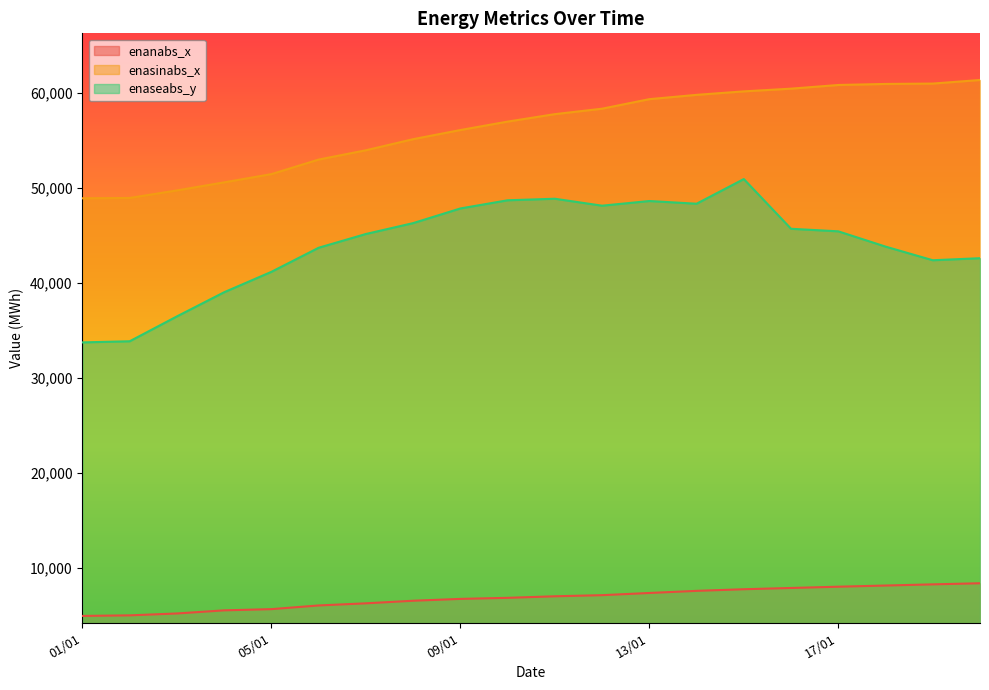

At which label does enasinabs_x reach its peak?

20/01